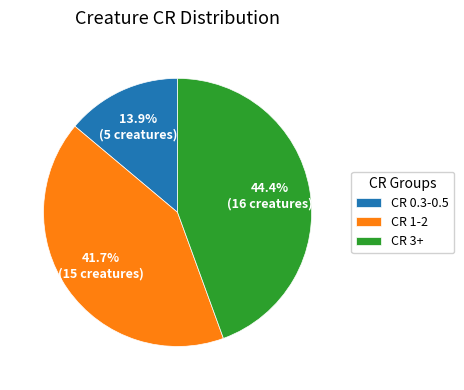

What is the smallest slice in the pie chart?

CR 0.3-0.5